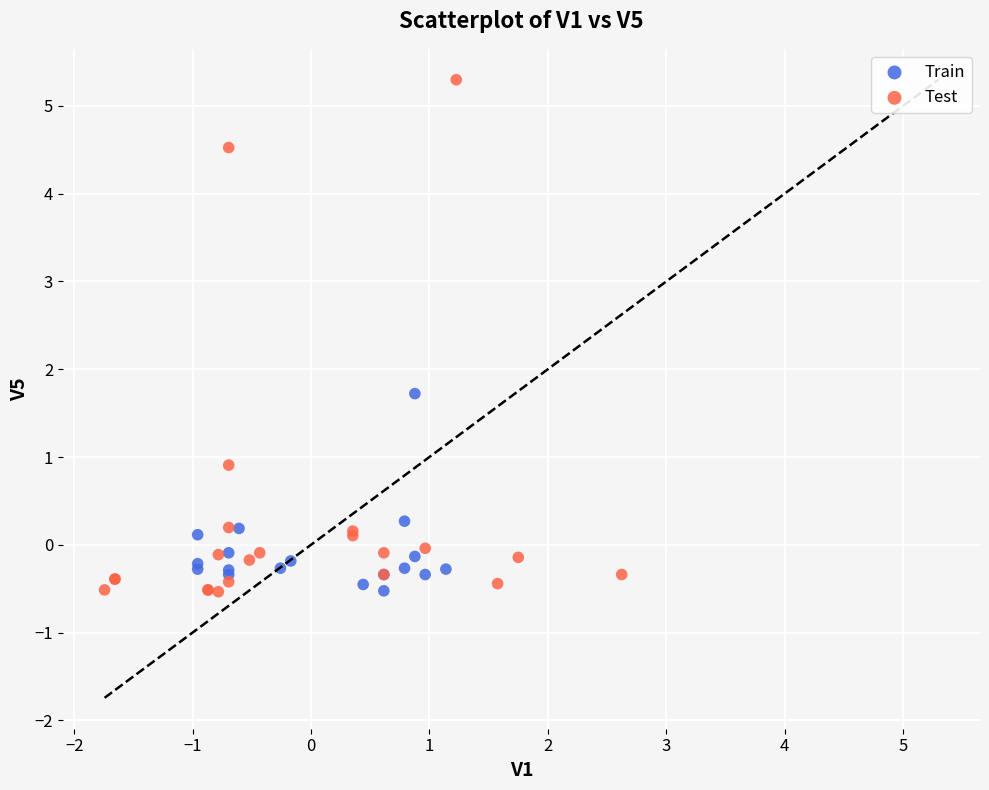

Which series reaches the maximum Y coordinate?

Test